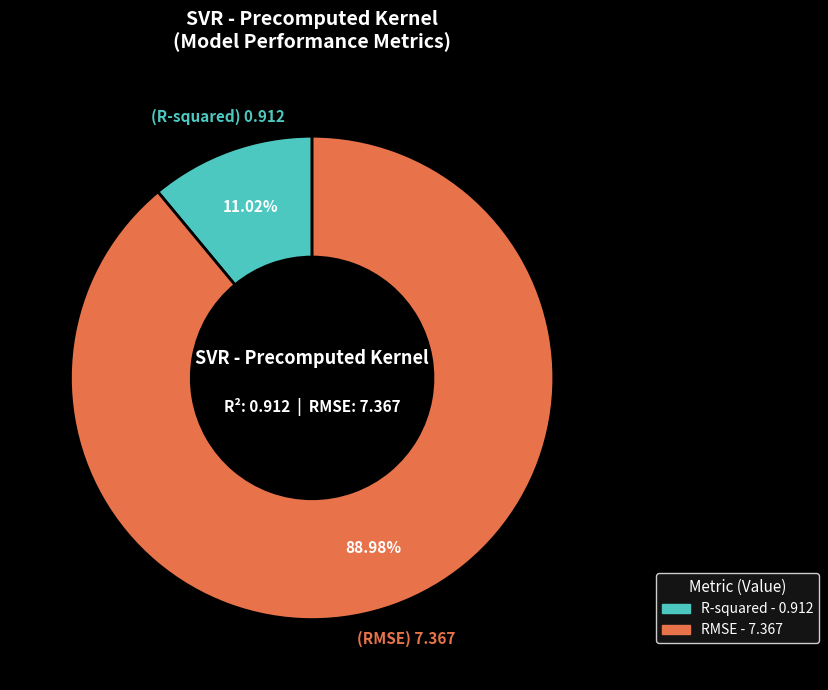

Which category accounts for the majority?

RMSE